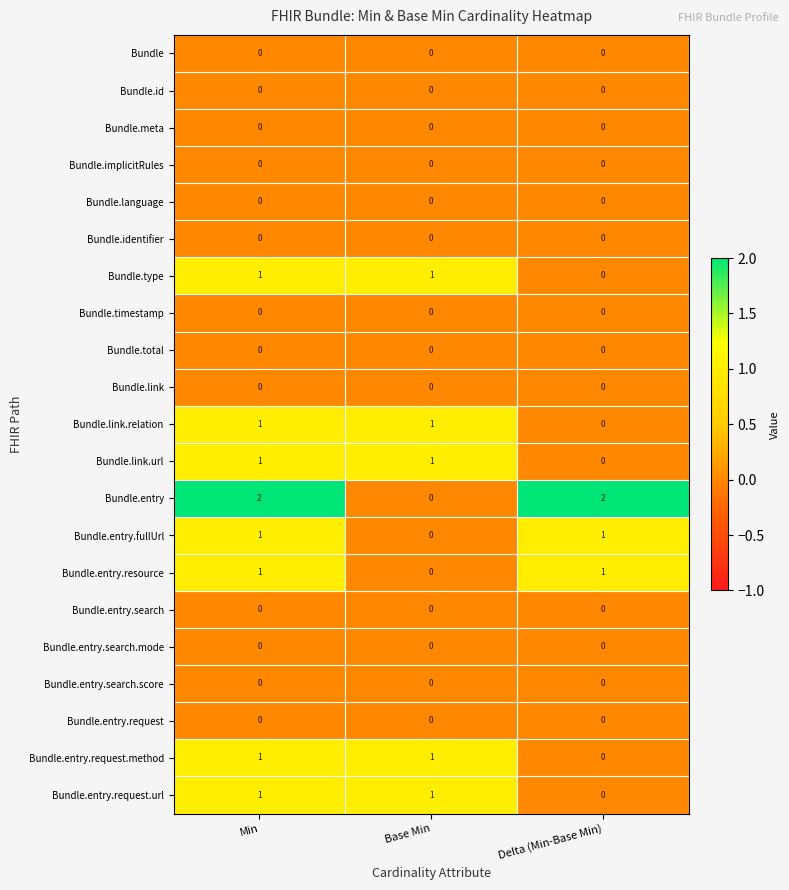

Which series has the largest range (max minus min)?

Bundle.entry